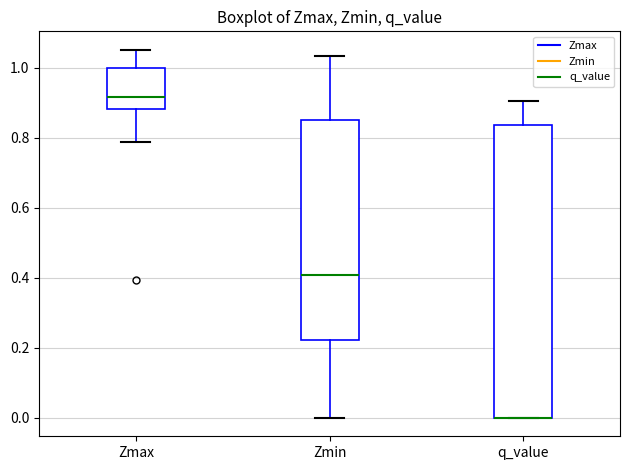

Reading left to right, transcribe this box plot: for each box, give where its median line is, the range the box spans, and where its two whiskers end, as read against the y-axis. The values are not printed on the chart, so give them approximately, as read against the axis.

Zmax: median 0.92, box 0.88 to 1.00, whiskers 0.78 to 1.06
Zmin: median 0.40, box 0.22 to 0.86, whiskers 0.00 to 1.04
q_value: median 0.00 (drawn on the box's lower edge), box 0.00 to 0.84, whiskers 0.00 to 0.90